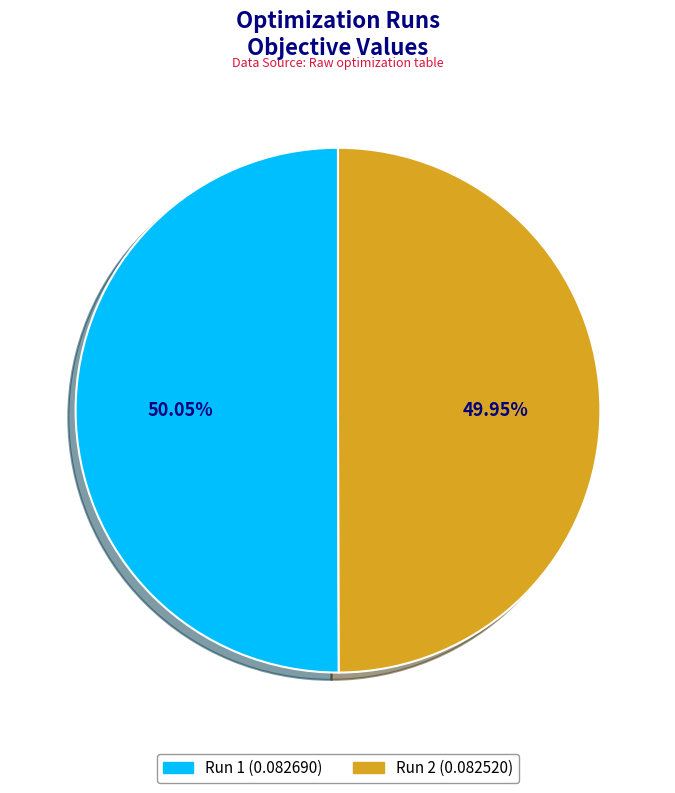

Combined, do Run 1 and Run 2 account for over 50%?

Yes